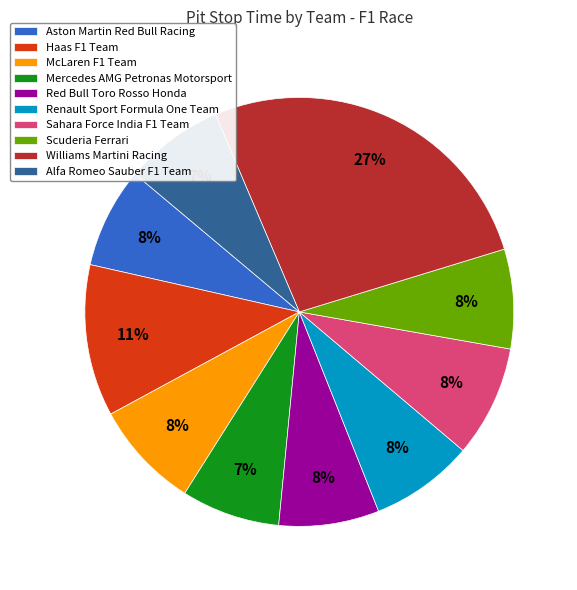

How many segments does this pie chart have?

10